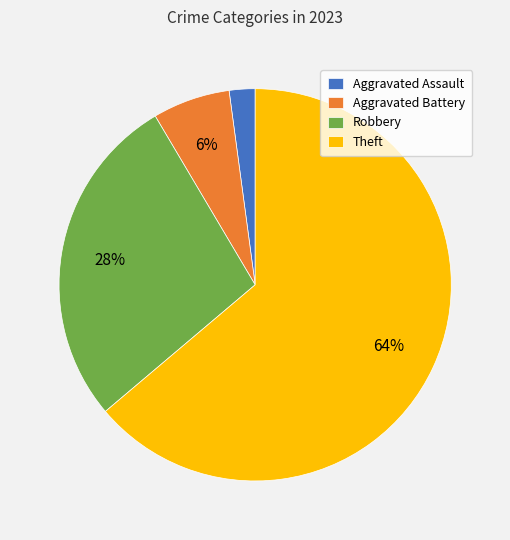

What is the ratio of the value at Aggravated Battery to the value at Robbery?

0.2